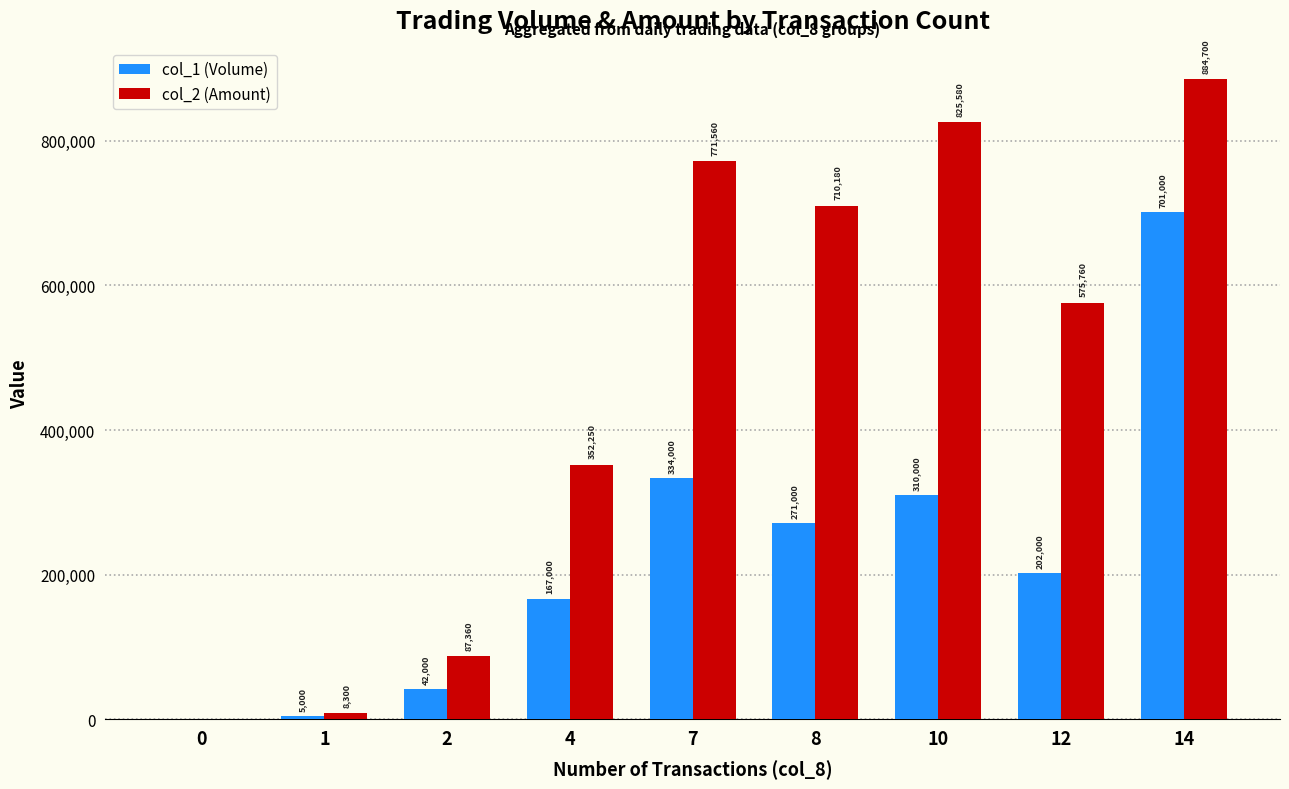

What is the sum of all col_1 (Volume) values?

2032000